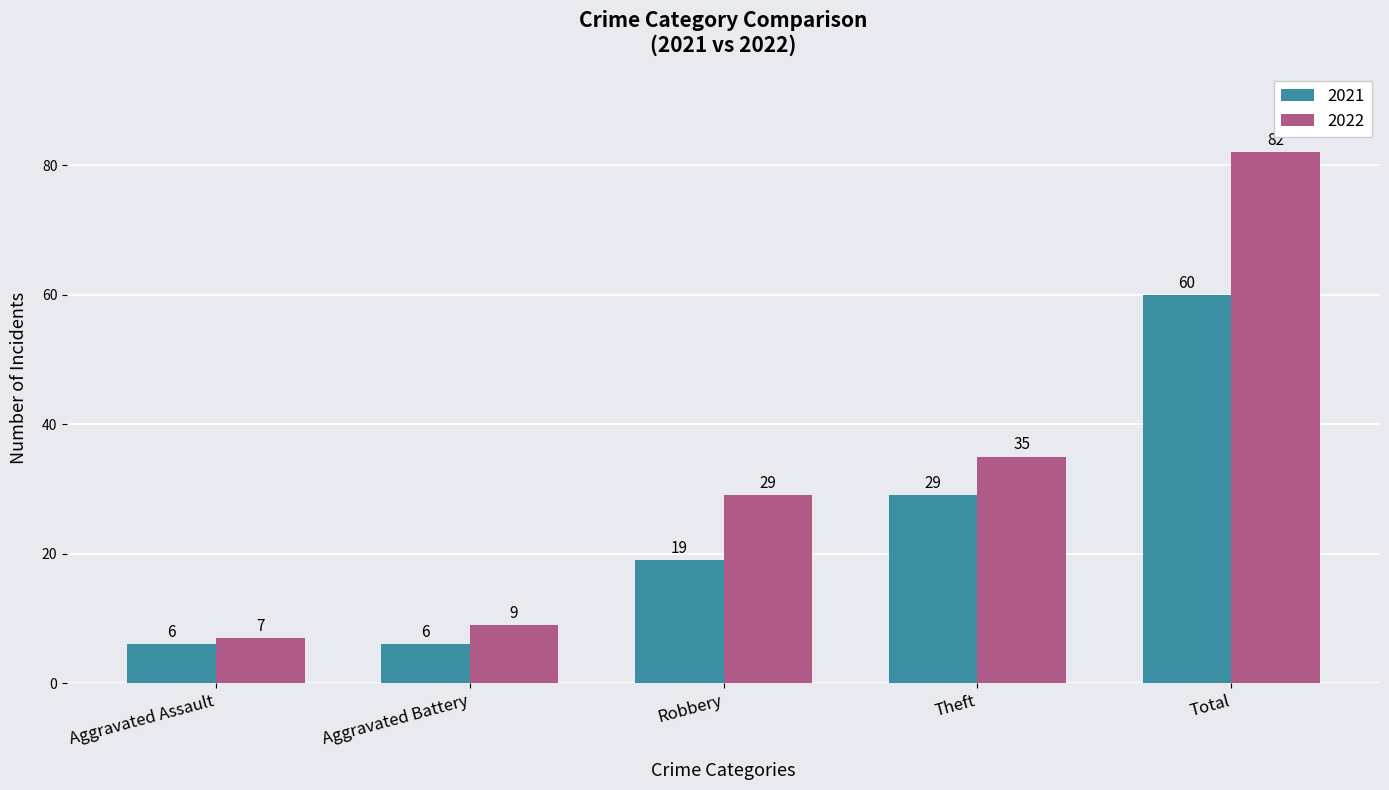

What is the difference between the 2022 values at Aggravated Battery and Aggravated Assault?

2